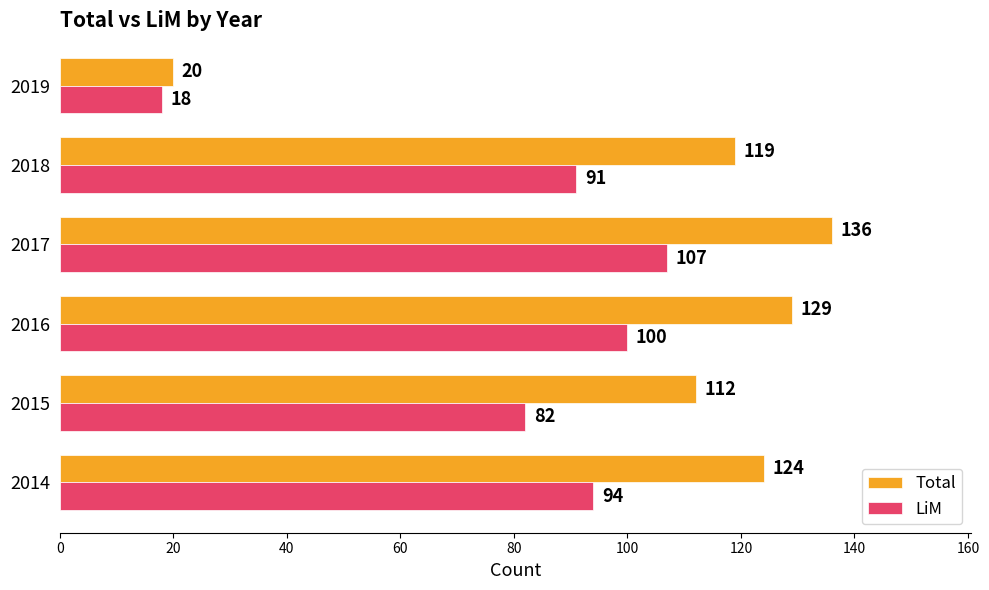

The value of Total at 2017 is 189. True or false?

False